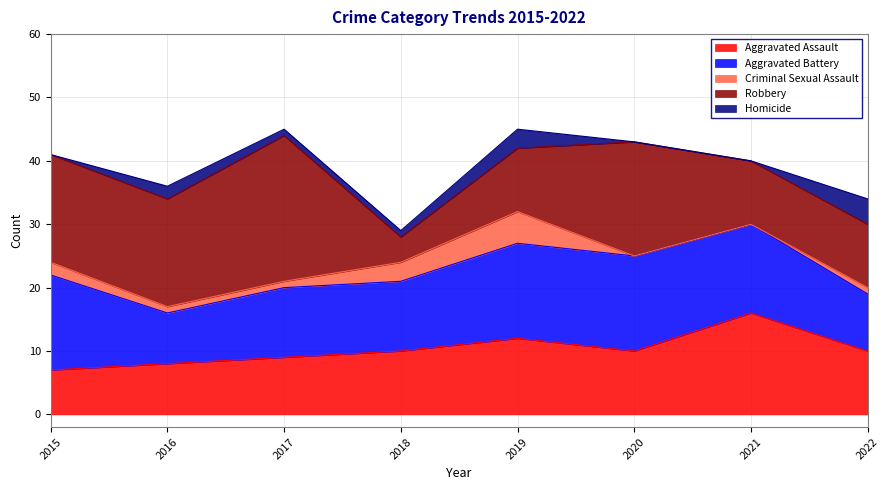

Is the value of Aggravated Assault at 2019 greater than the value of Robbery at 2021?

Yes